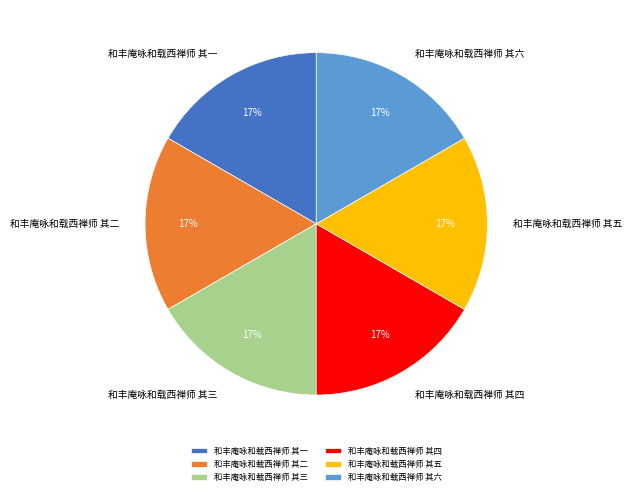

To the nearest percent, what portion does 和丰庵咏和载西禅师 其二 represent?

17%